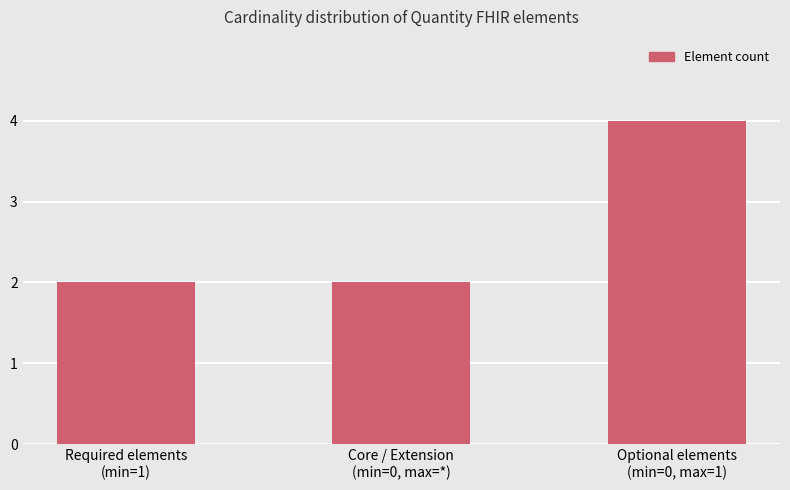

Are the bars horizontal?

No